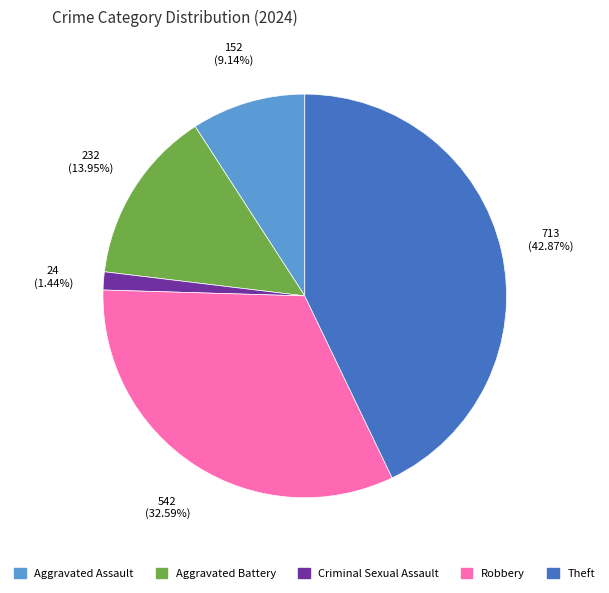

How many segments does this pie chart have?

5